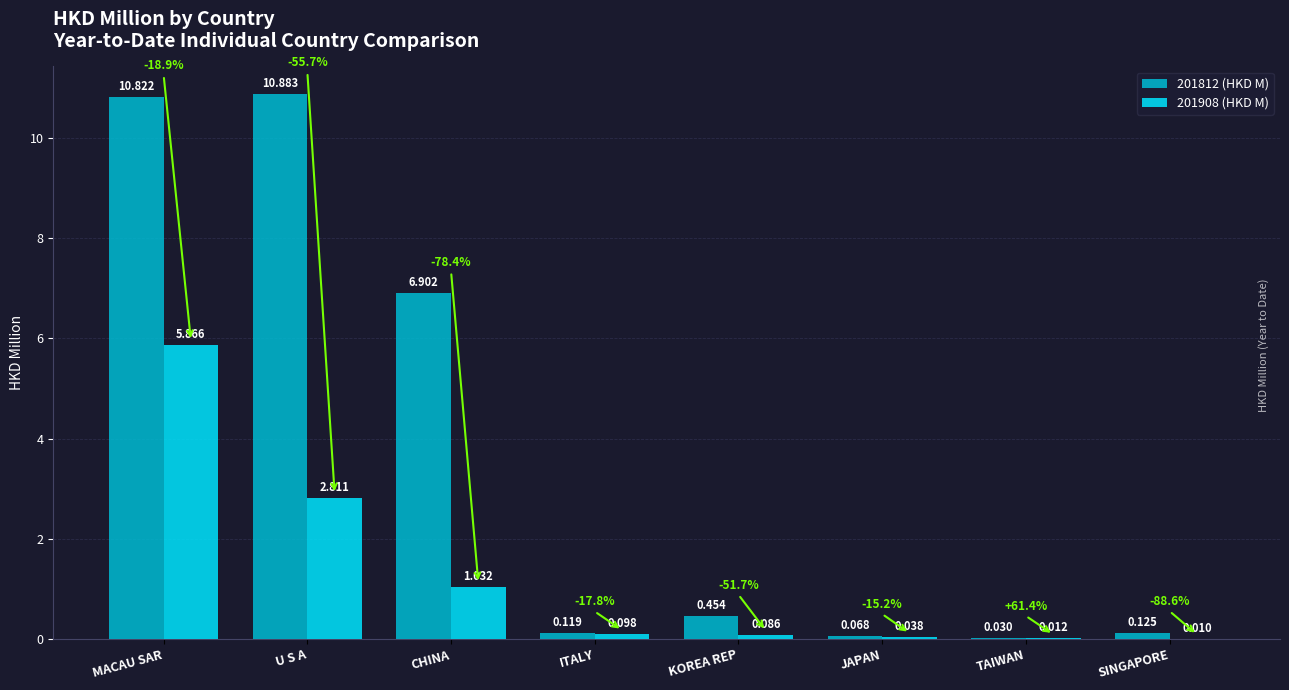

At which category is the sum across all series the highest?

MACAU SAR